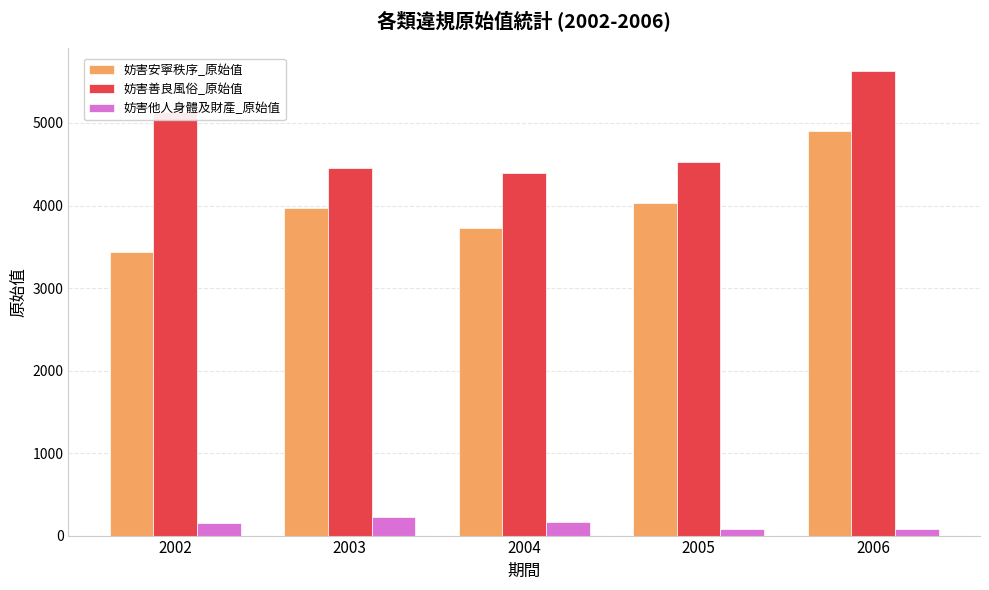

Does the chart contain any negative values?

No